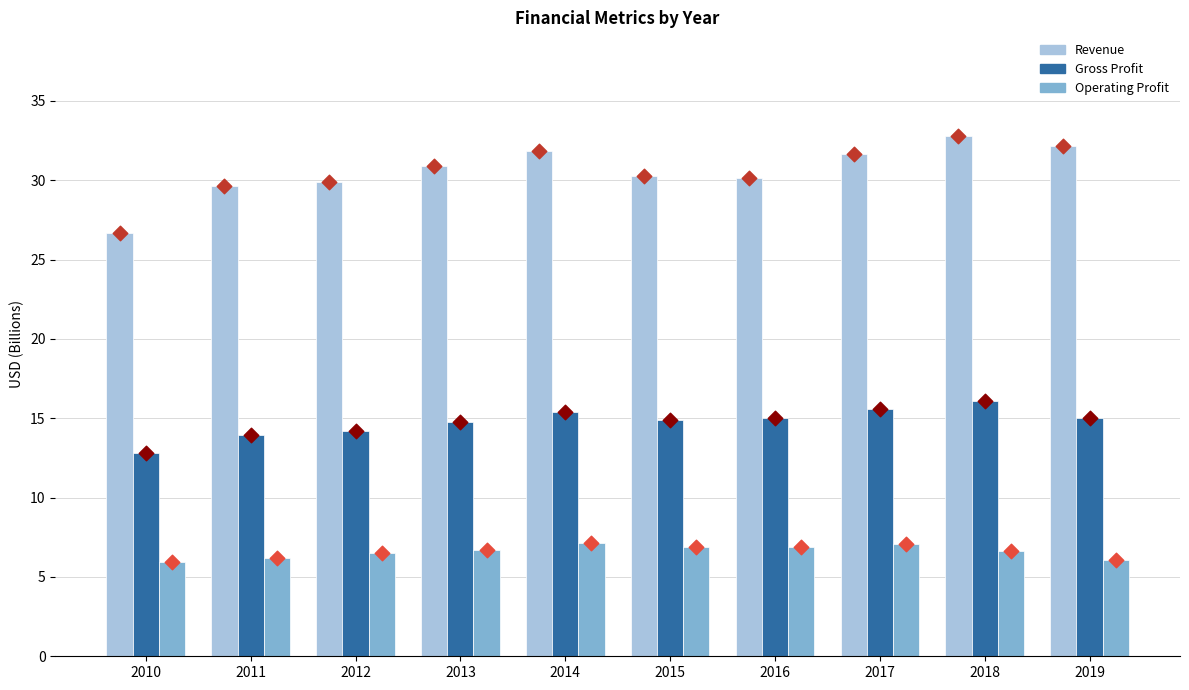

Which series has the largest total across all categories?

Revenue